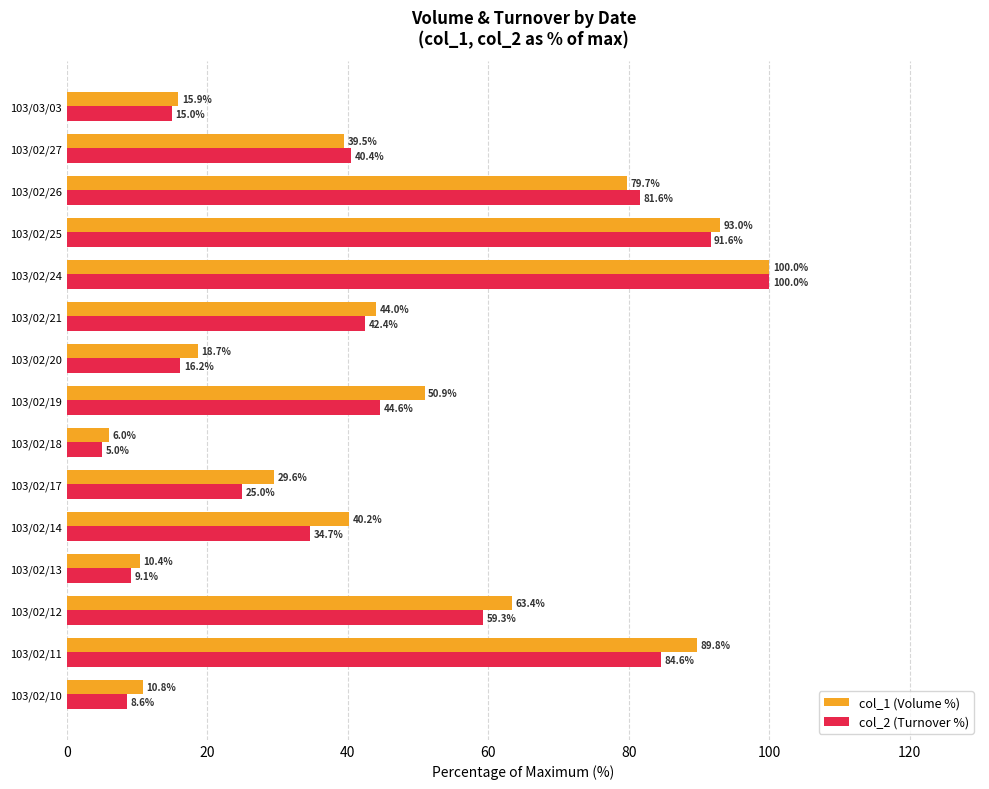

What is the minimum value for col_1 (Volume %)?

6.0